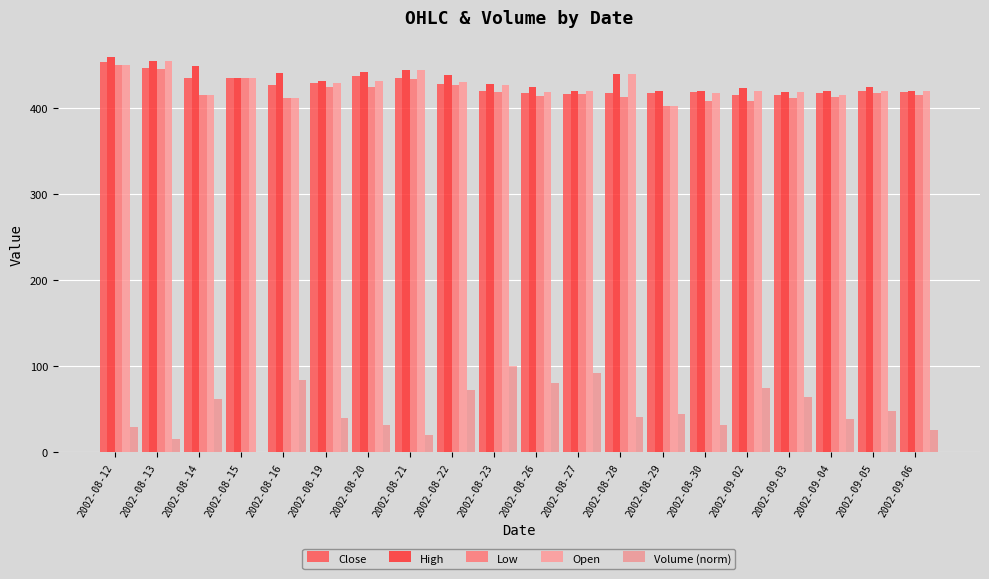

How many data points in Close are above 419?

12